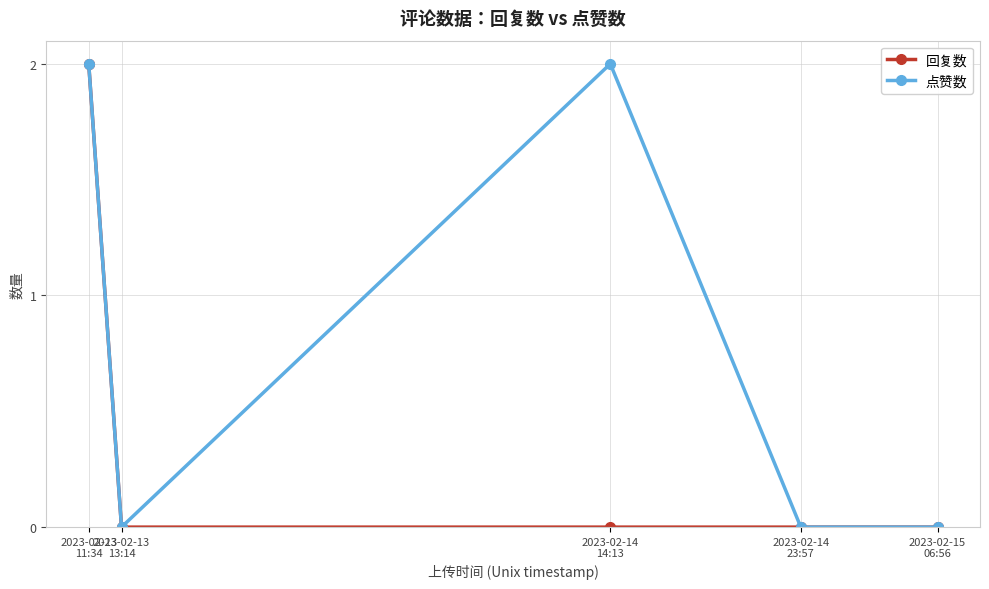

How many lines are shown in the chart?

2